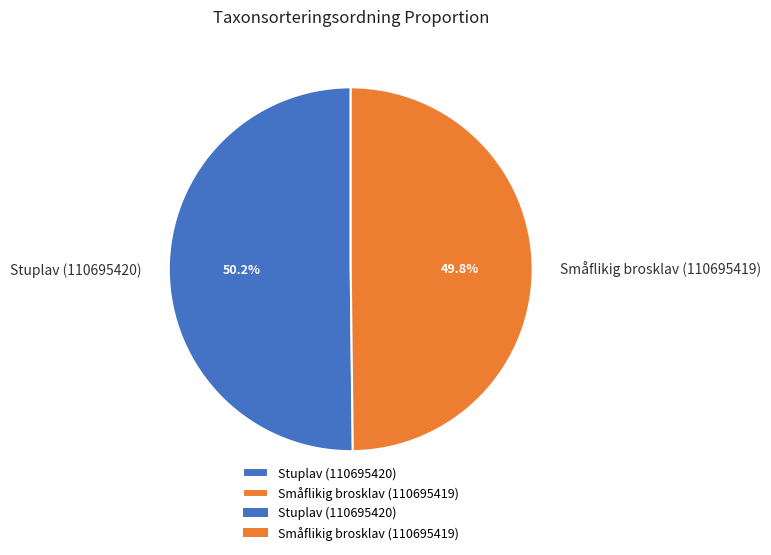

Is it true that Småflikig brosklav (110695419) is 50% of the pie?

True